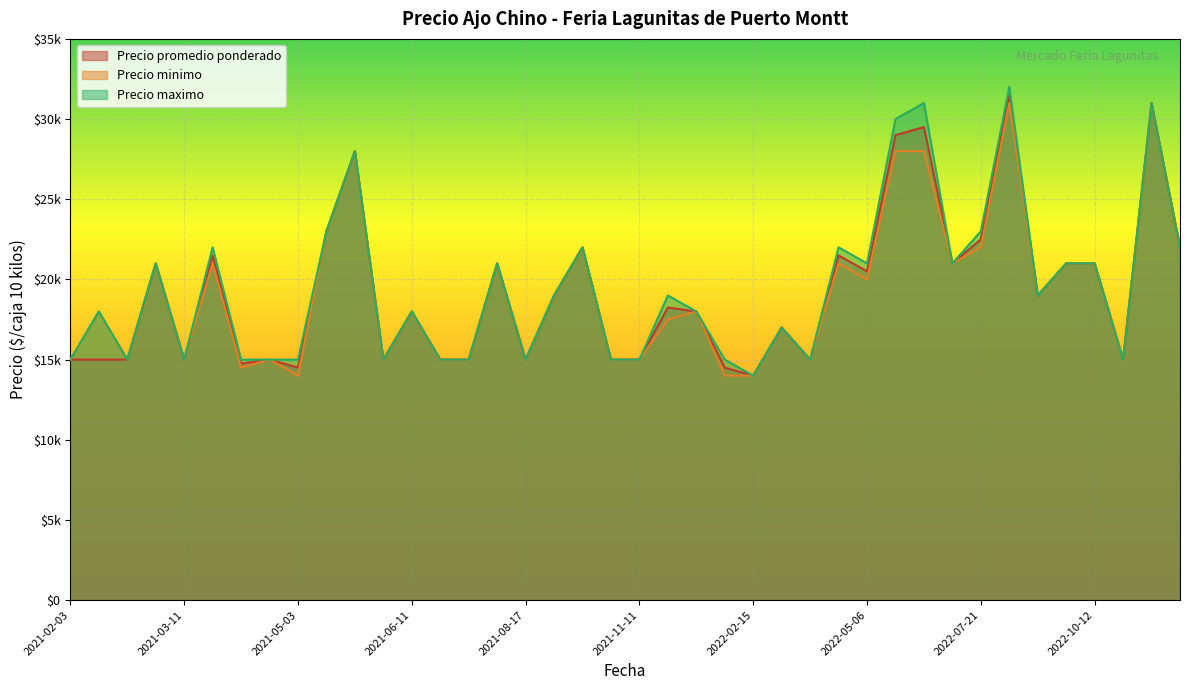

True or false: Precio maximo and Precio promedio ponderado cross at least once.

False